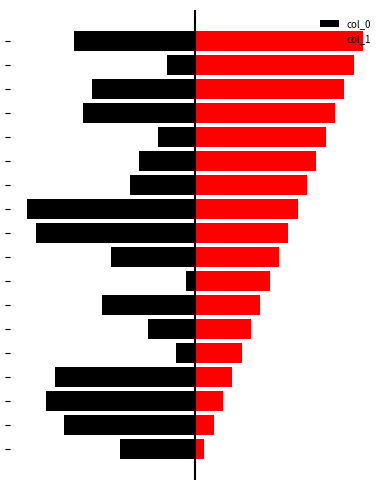

Which series has the widest spread of values?

col_0